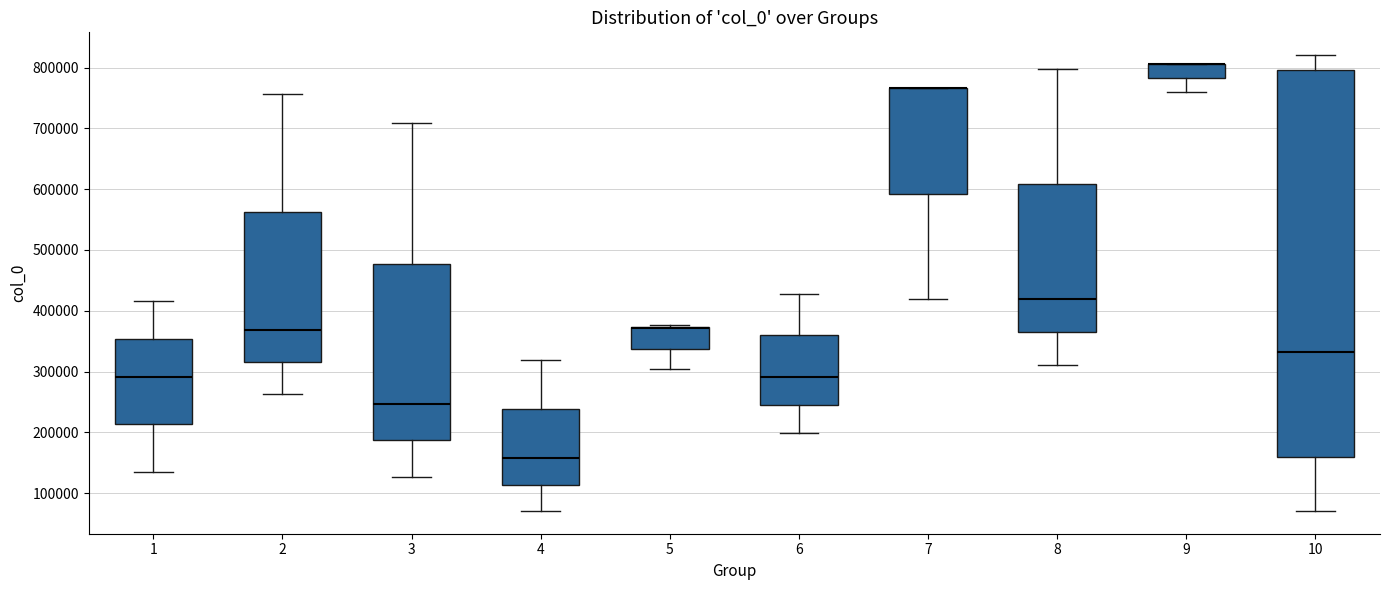

Where does the lower whisker of the box at x = 8 end on the y-axis? The values are not printed on the chart, so give them approximately, as read against the axis.

310000